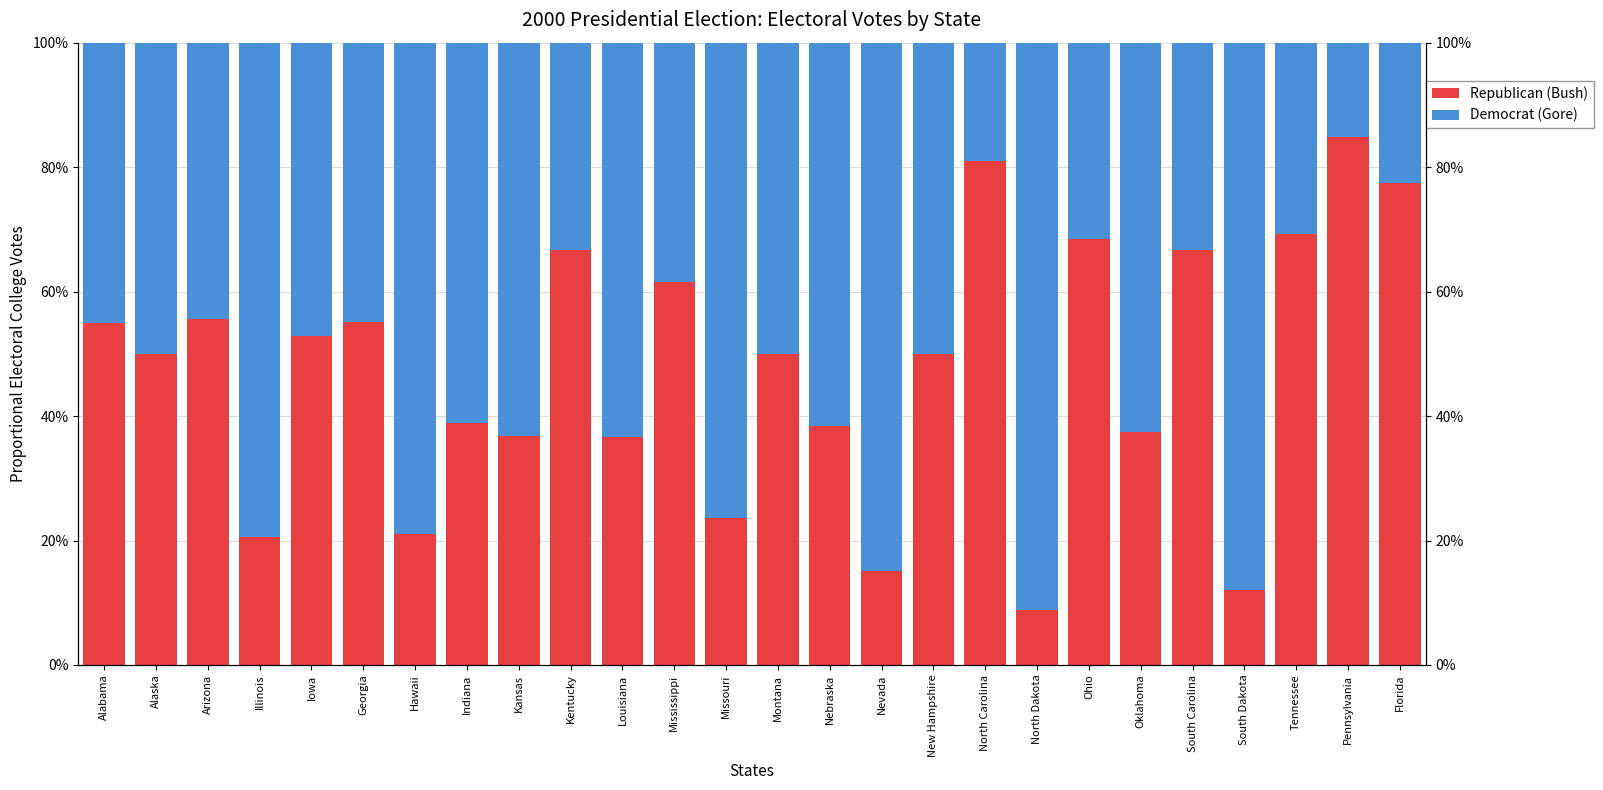

Which series has the largest total across all categories?

Democrat (Gore)